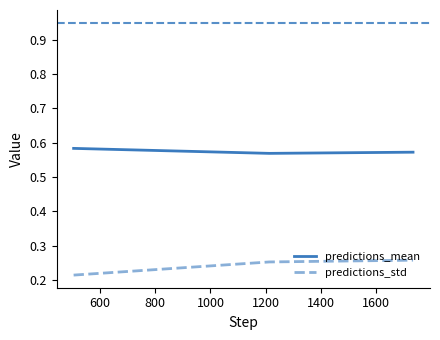

Rank the series by their average value, from highest to lowest.

predictions_mean, predictions_std